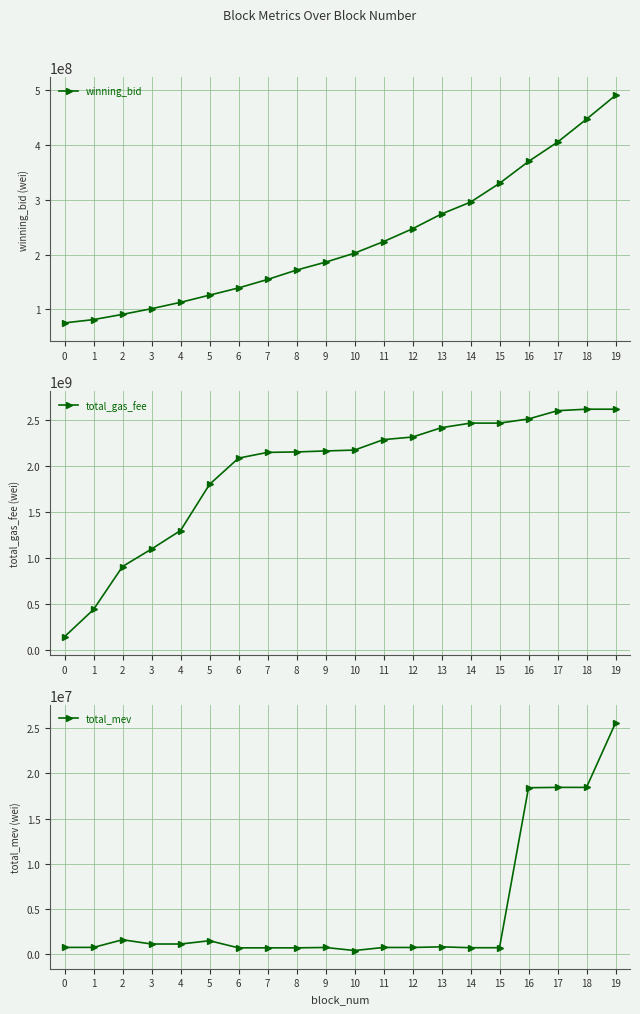

List the labels in order of total_gas_fee value, smallest first.

0, 1, 2, 3, 4, 5, 6, 7, 8, 9, 10, 11, 12, 13, 15, 14, 16, 17, 19, 18